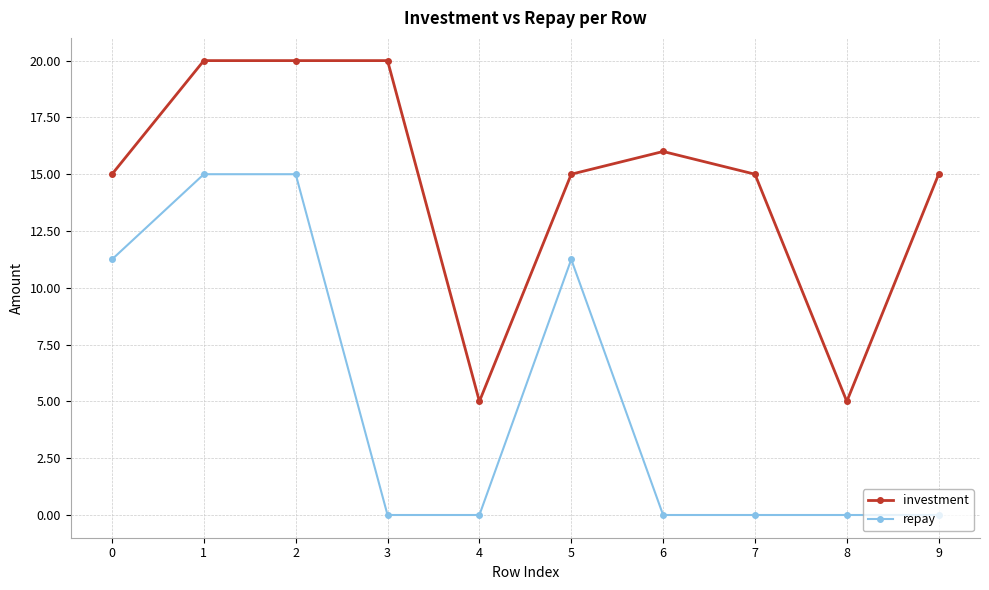

What is the greatest value displayed?

20.0